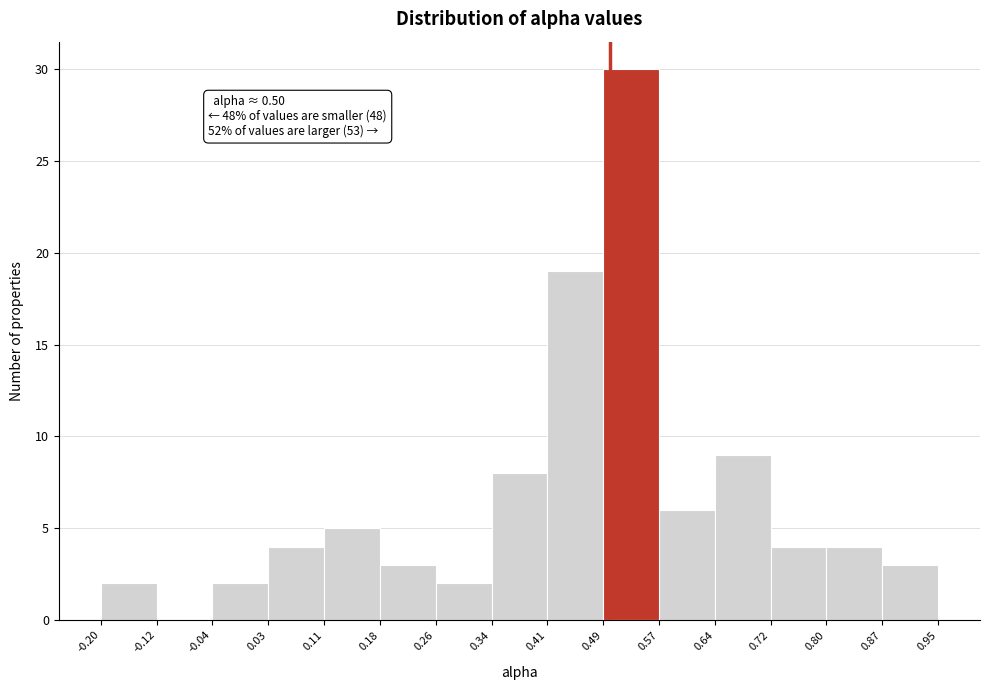

Which range on the x-axis has the tallest bar?

0.49 to 0.57